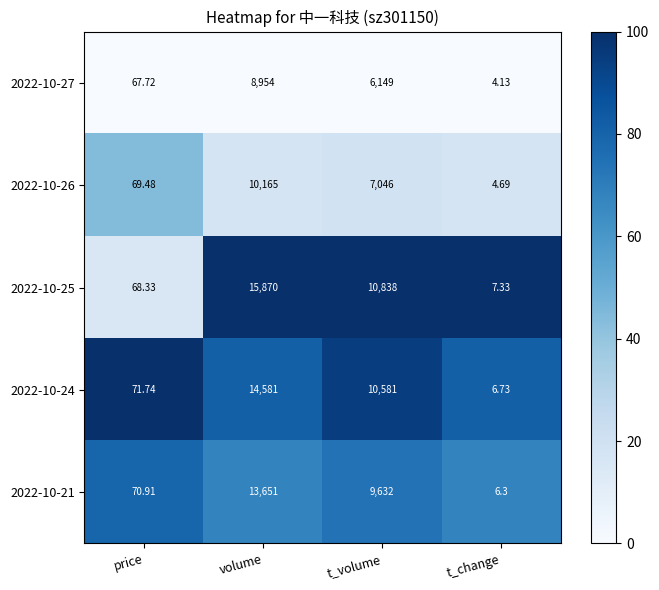

Which category has the highest value in the 2022-10-27 series?

volume